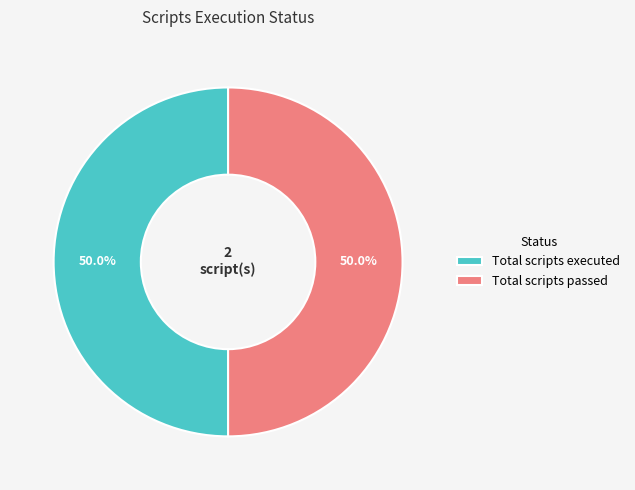

Combined, what portion of the pie is Total scripts passed and Total scripts executed?

100.0%